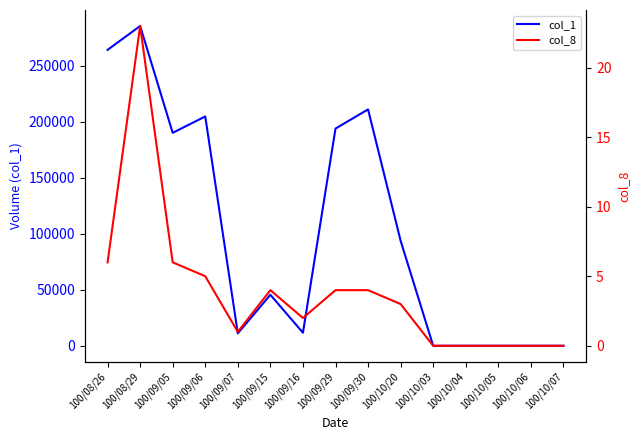

What is the difference between the second highest and minimum values in the col_8 series?

6